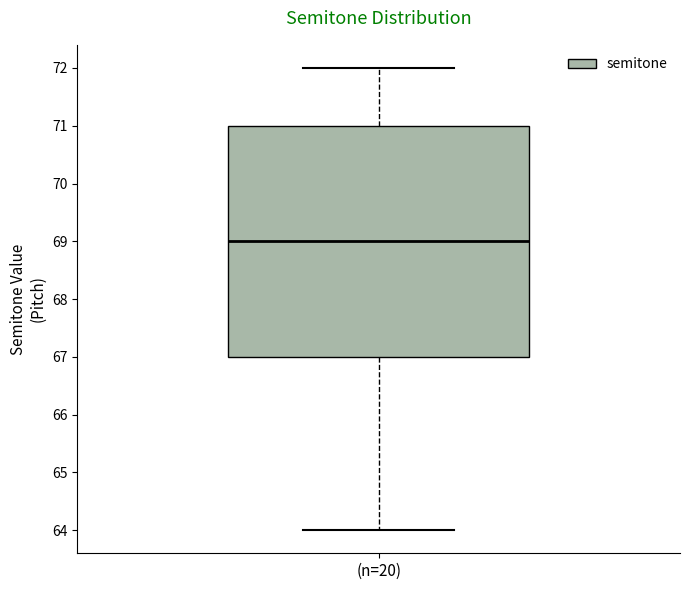

Transcribe this box plot: give where the median line is, the range the box spans, and where the two whiskers end, as read against the y-axis. The values are not printed on the chart, so give them approximately, as read against the axis.

median 69, box 67 to 71, whiskers 64 to 72